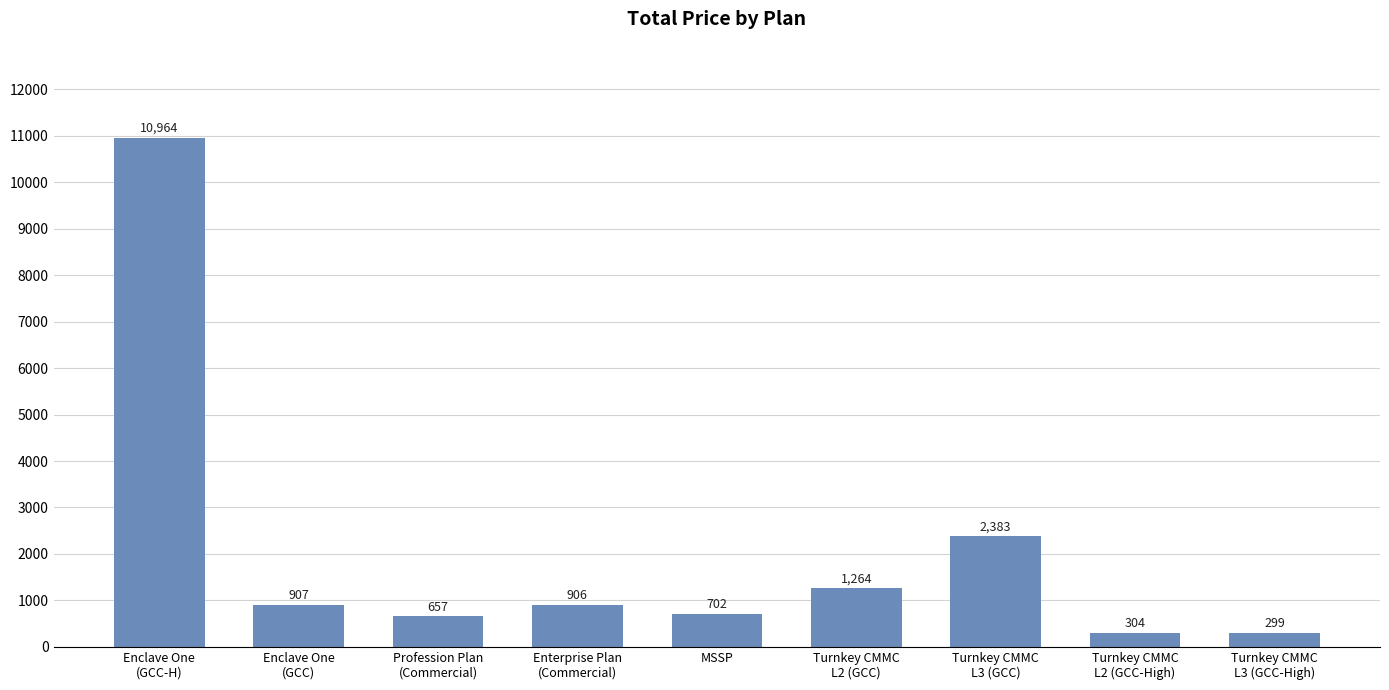

What is the maximum value shown in the chart?

10964